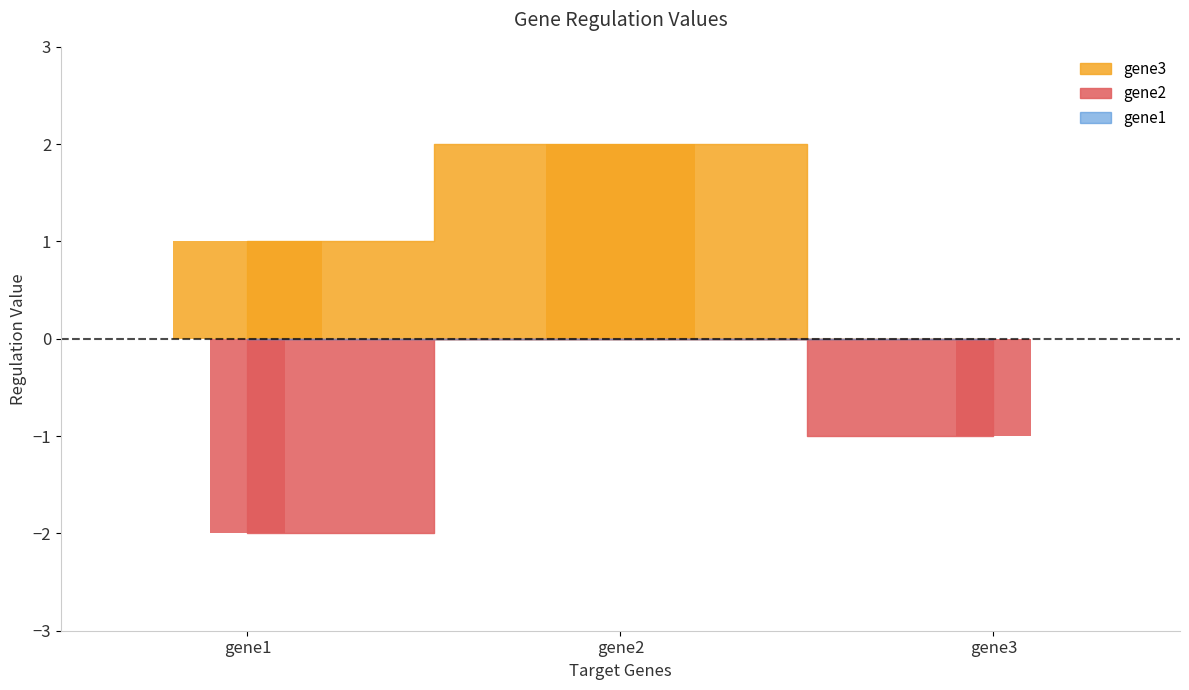

What is the sum of the gene2 bar values at gene3 and gene1?

-3